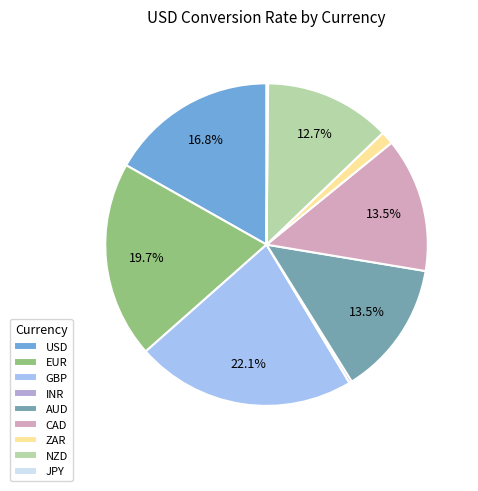

Is there a majority slice in this chart?

No